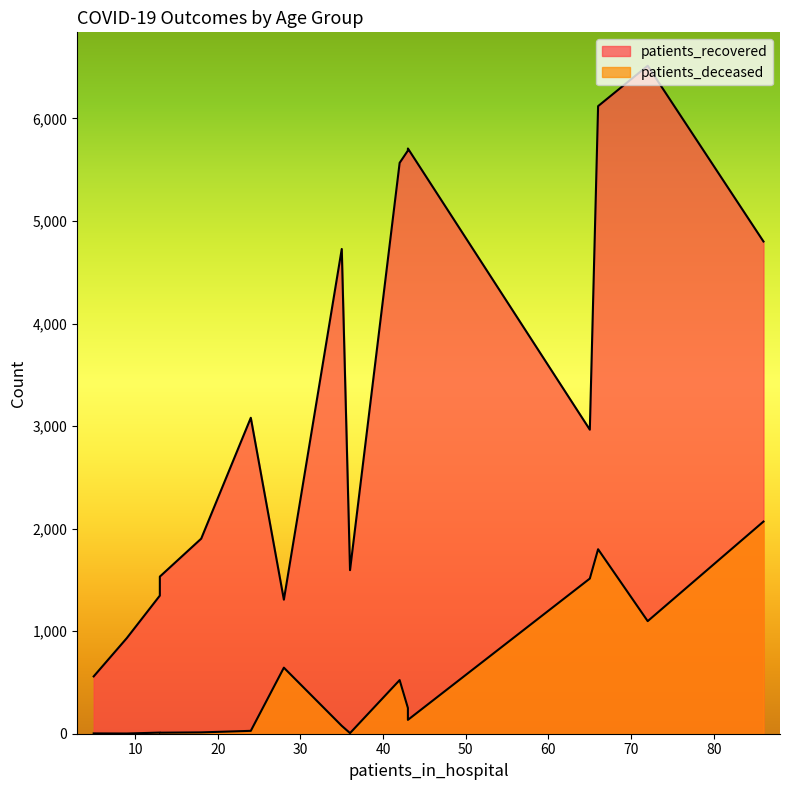

Is it true that patients_recovered equals 2168 at >90?

False